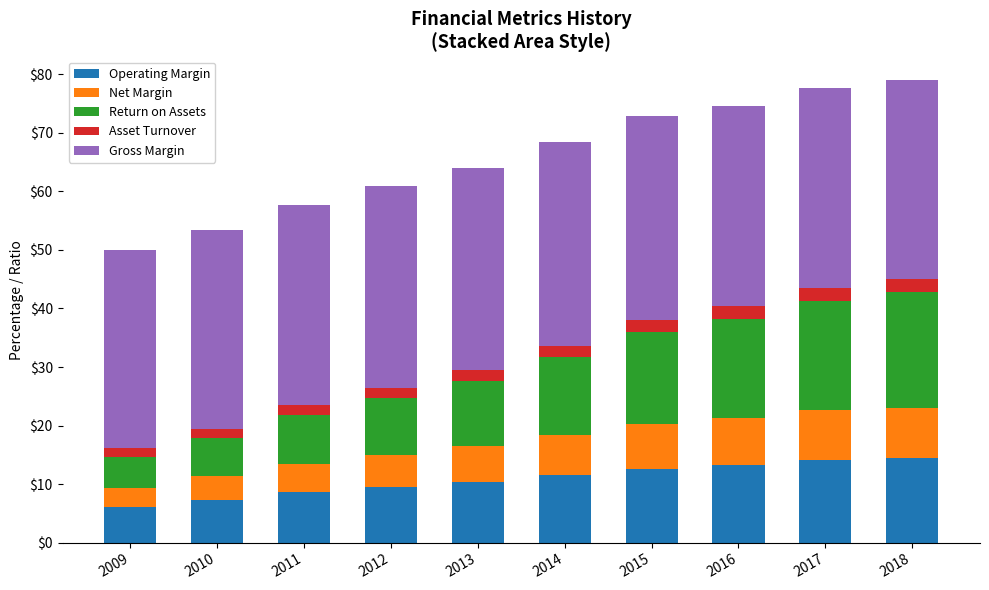

What is the minimum value for Operating Margin?

6.1